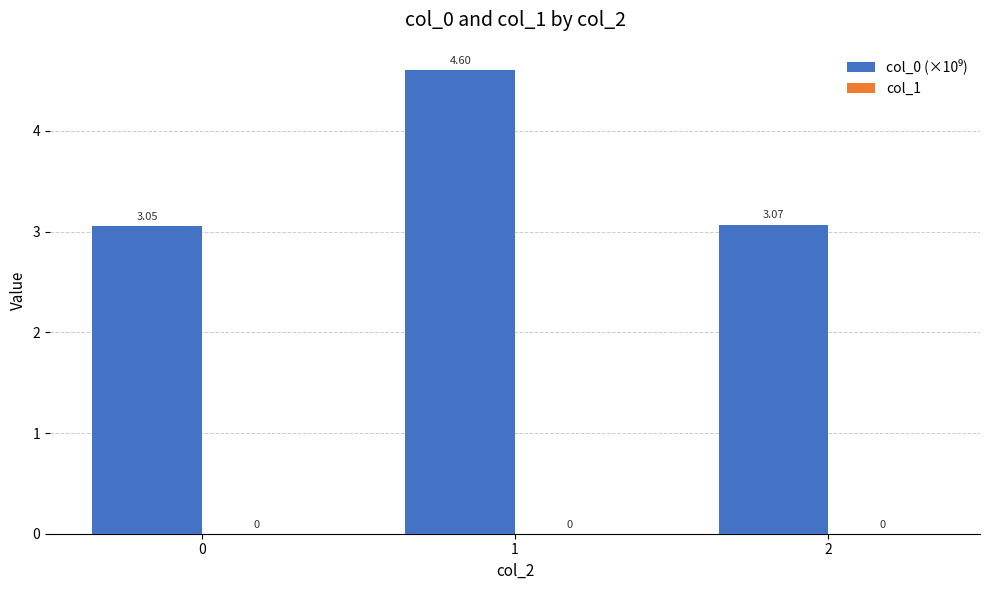

List the labels in order of value, smallest first.

0, 2, 1